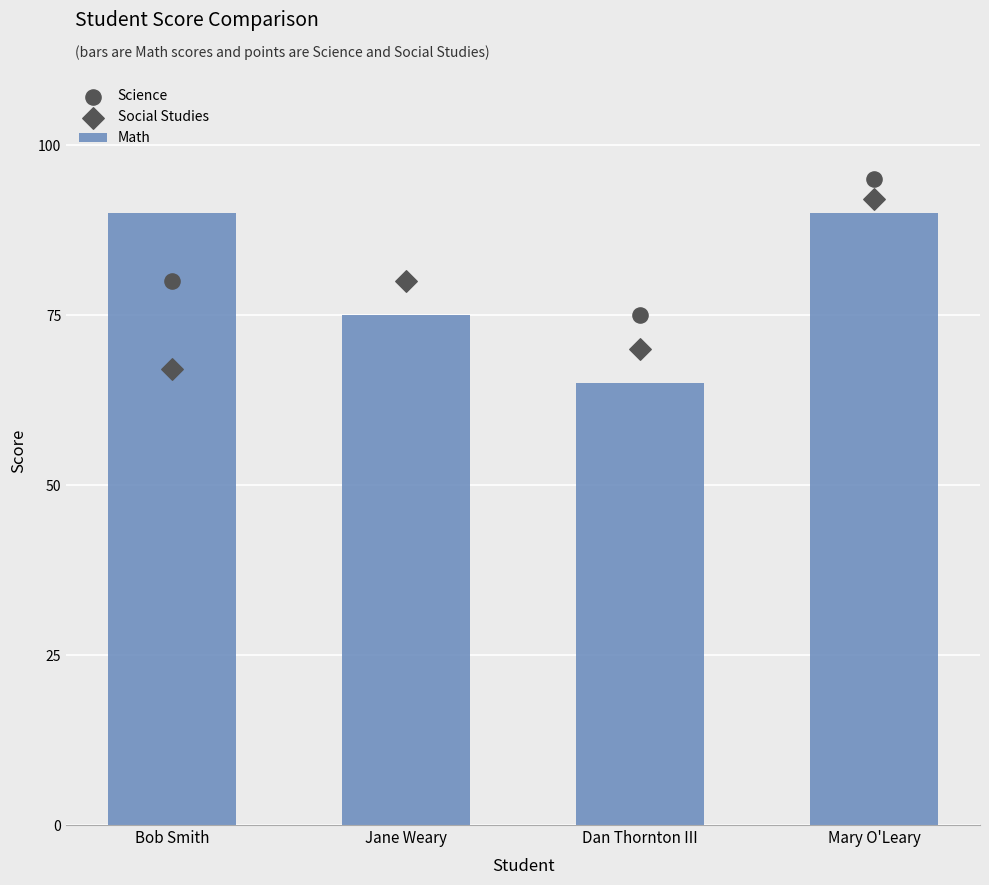

Is the value of Math at Dan Thornton III greater than the value of Social Studies at Bob Smith?

No